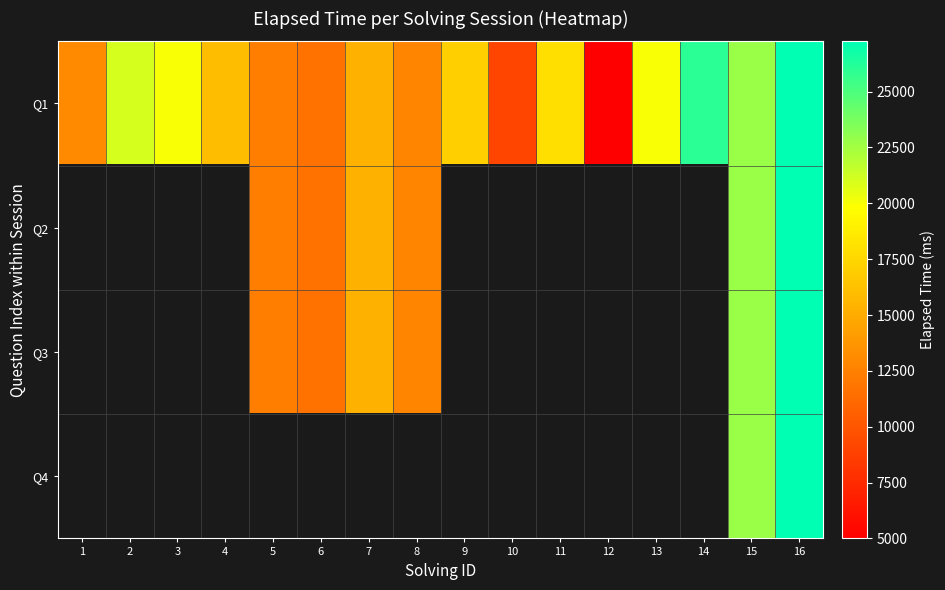

Rank the series at 10 from lowest to highest value.

Q1, Q2, Q3, Q4